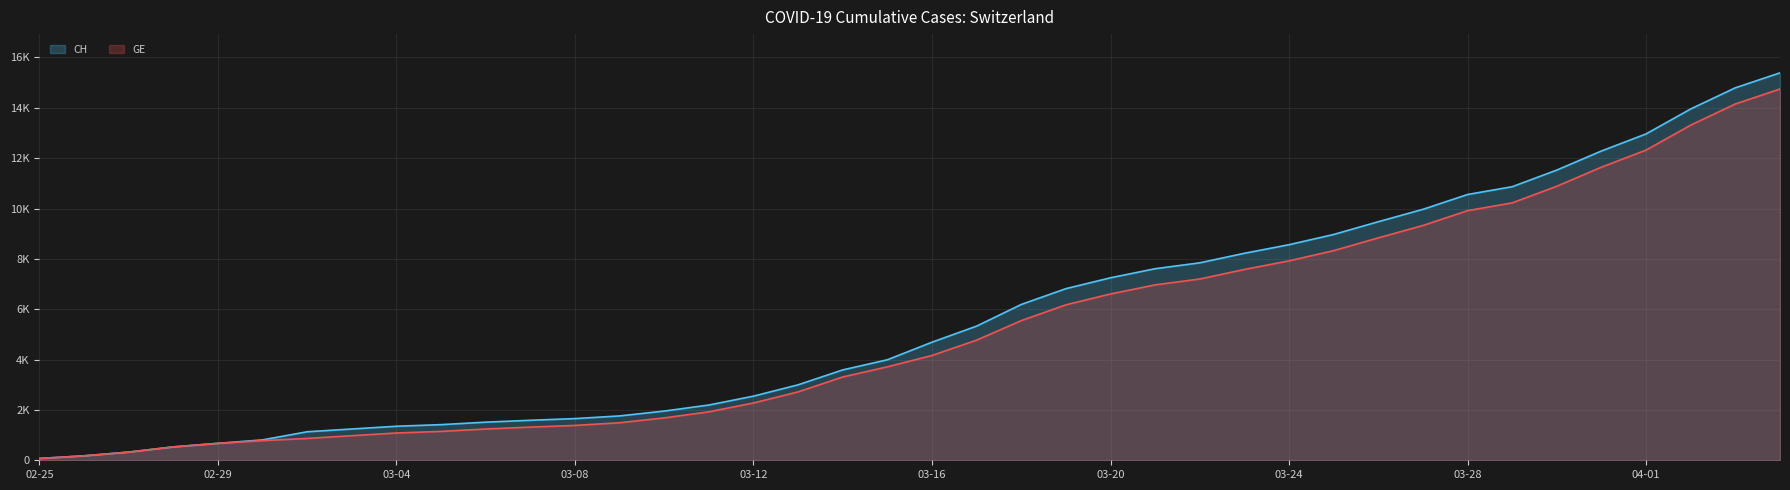

How many lines are shown in the chart?

2